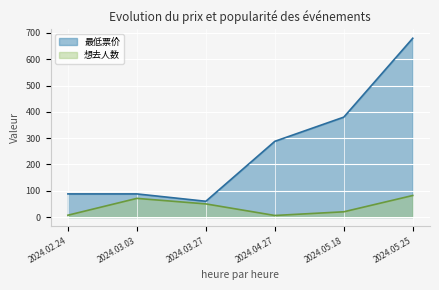

Reading left to right, extract all data points from this chart.

最低票价: 88	88	60	288	380	680
想去人数: 7	71	50	6	20	82